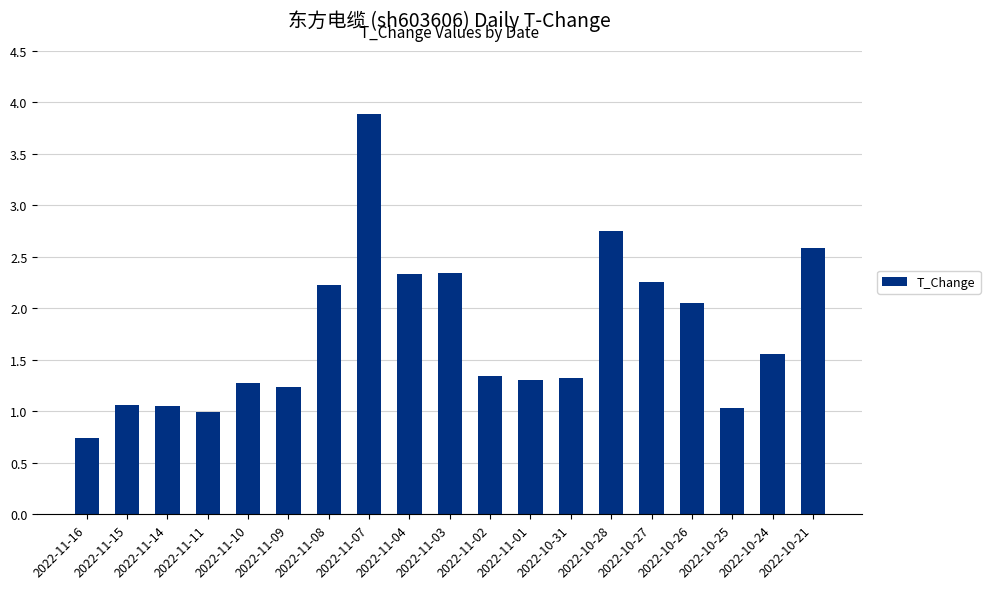

Where is the data nearest to the value 2?

2022-10-26